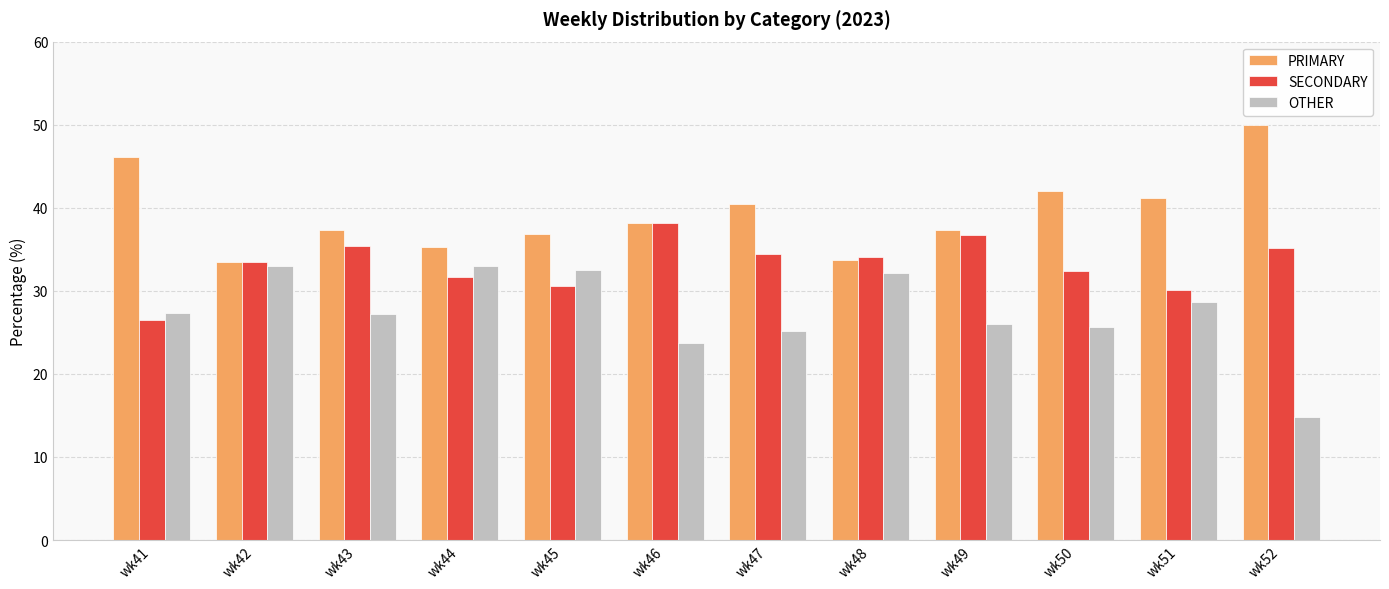

The PRIMARY series shows 19.3 at wk46. True or false?

False